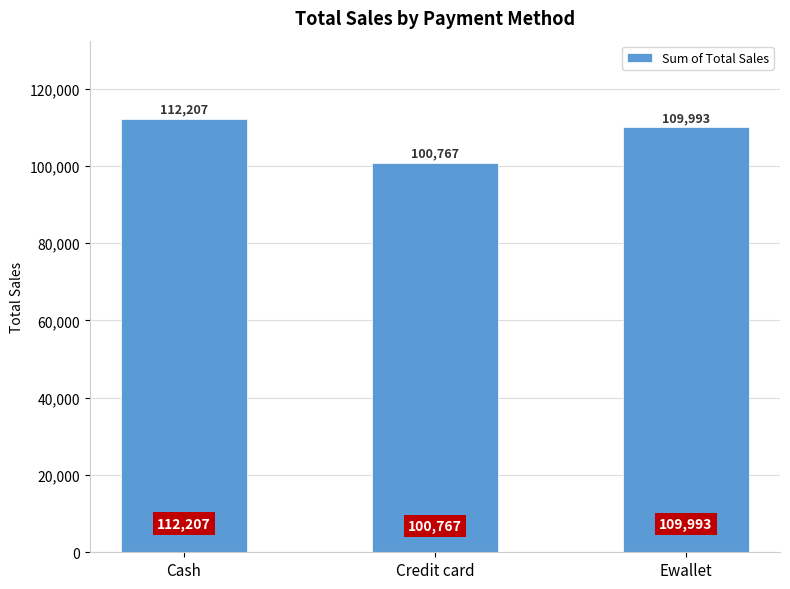

Which category has the lowest value across all series?

Credit card